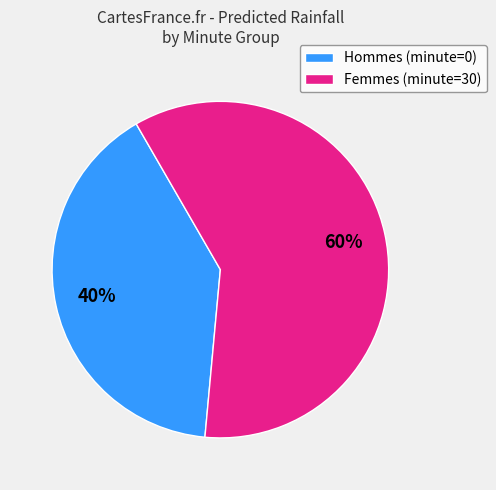

Does Femmes (minute=30) account for over 50% of the chart?

Yes